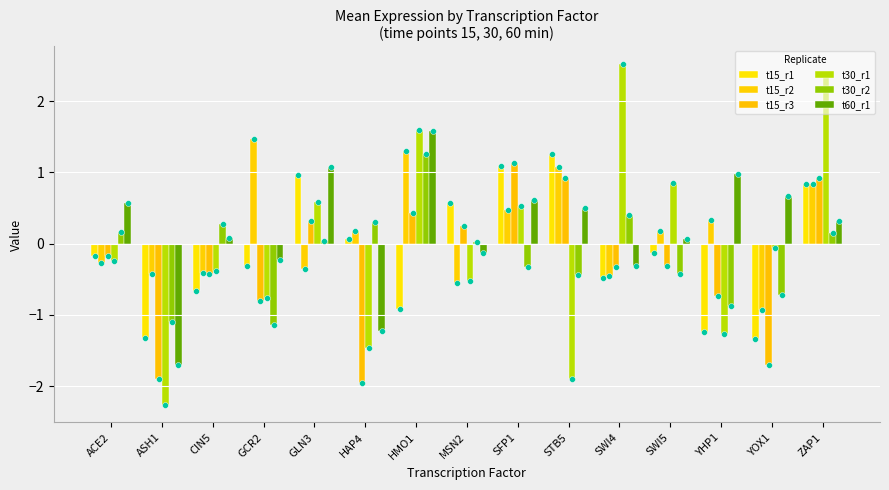

What is the total value across all series at STB5?

1.4